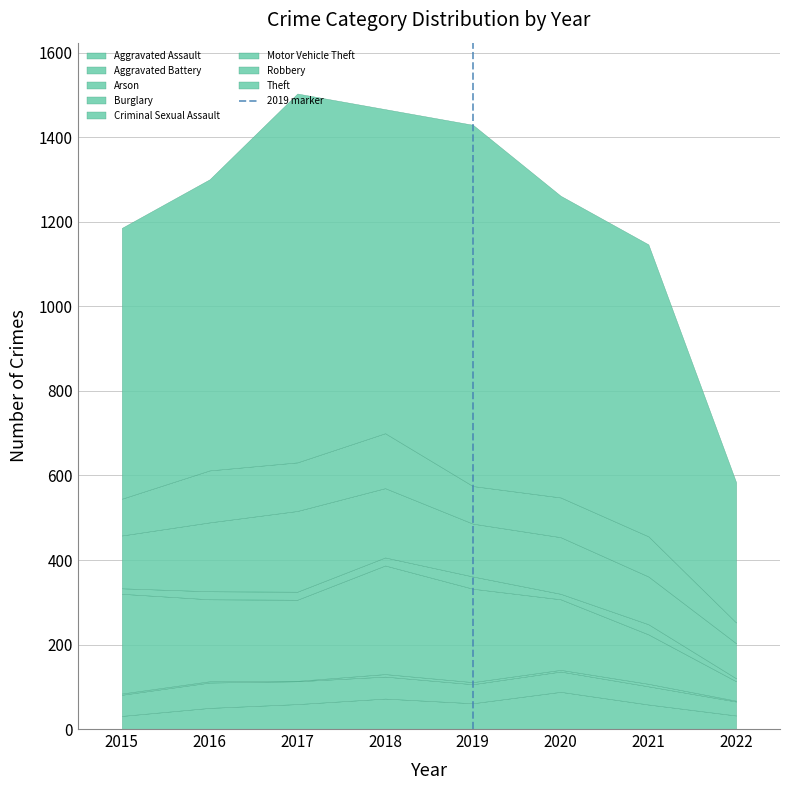

What is the maximum value for Aggravated Assault?

88